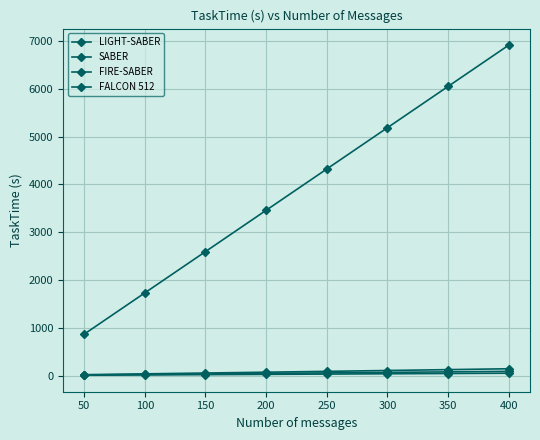

Which series has the widest spread of values?

FALCON 512